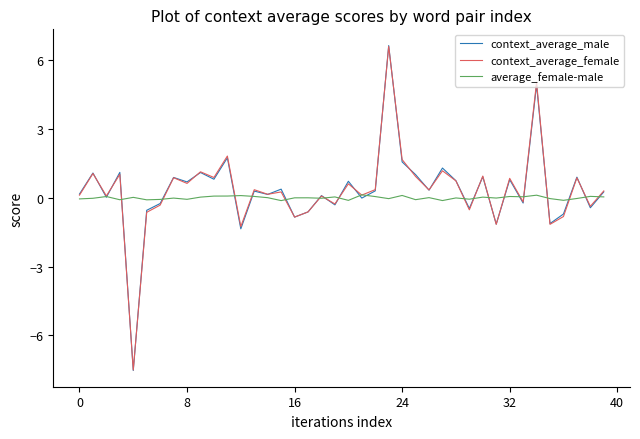

What is the highest value of the context_average_male series?

6.6